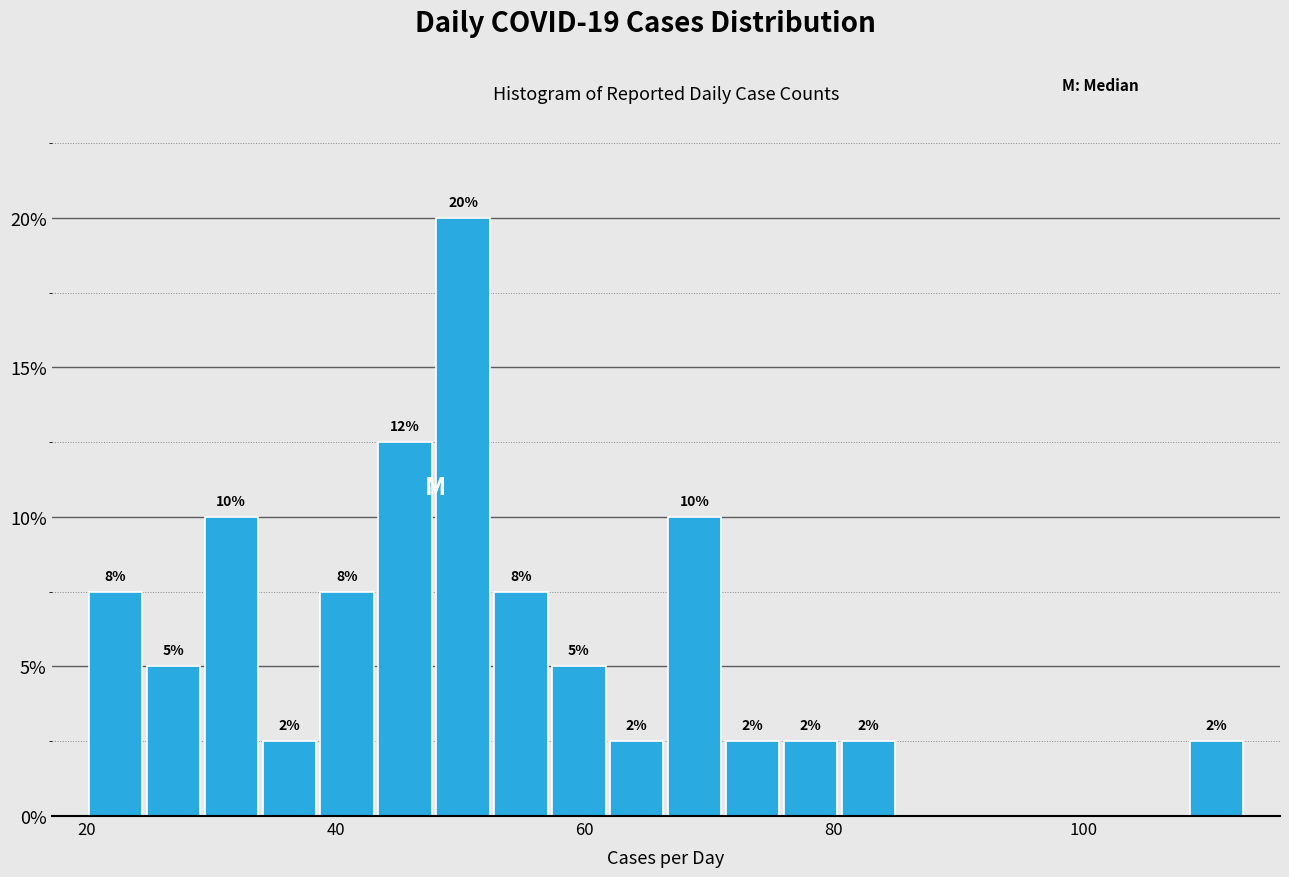

Read against the x-axis, roughly where is the centre of the tallest bar?

50